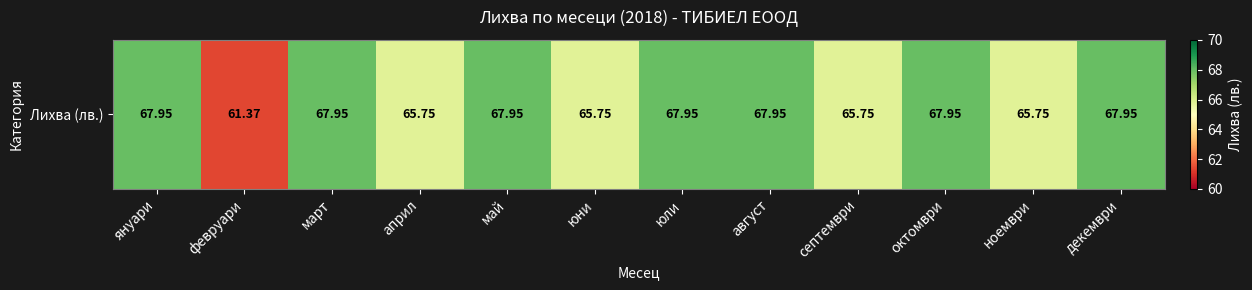

What is the sum of all values?

800.0